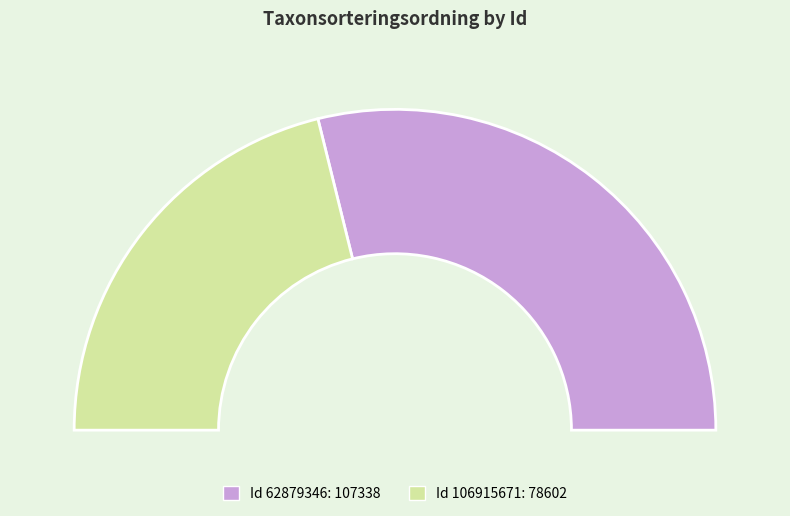

How much of the chart is everything except 62879346?

42.3%